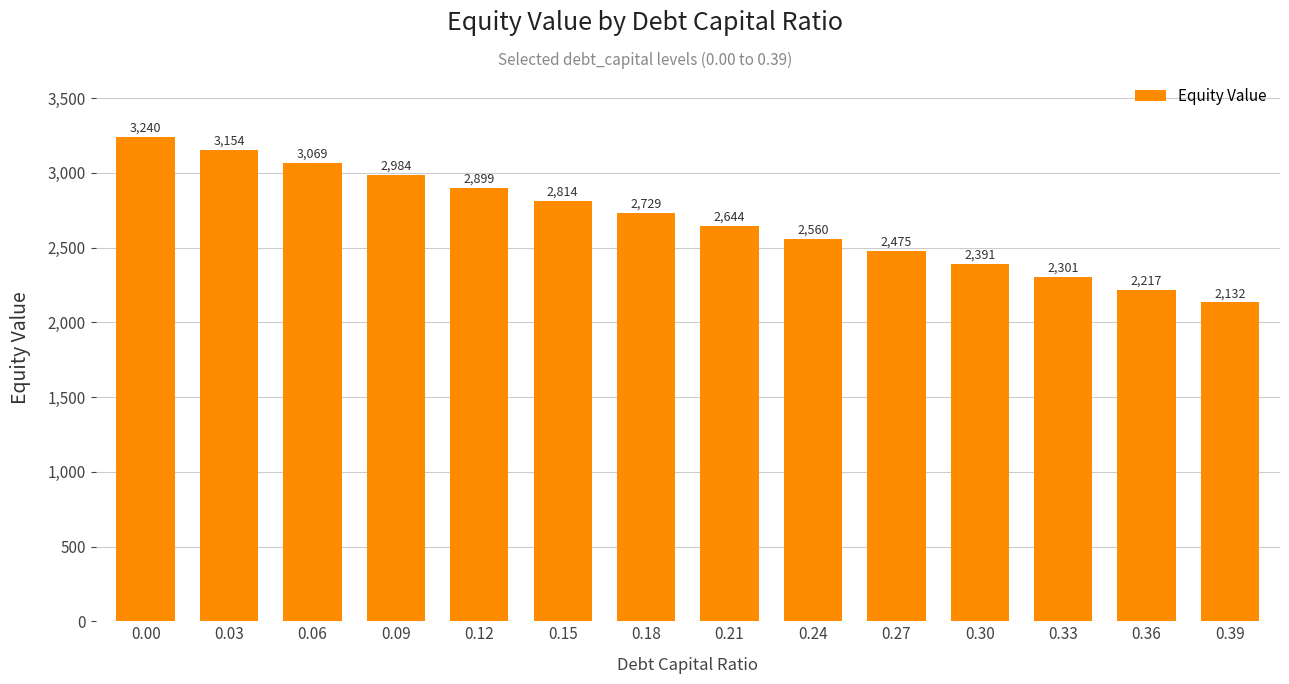

Is it true that the value at 0.36 is 2216.8?

True